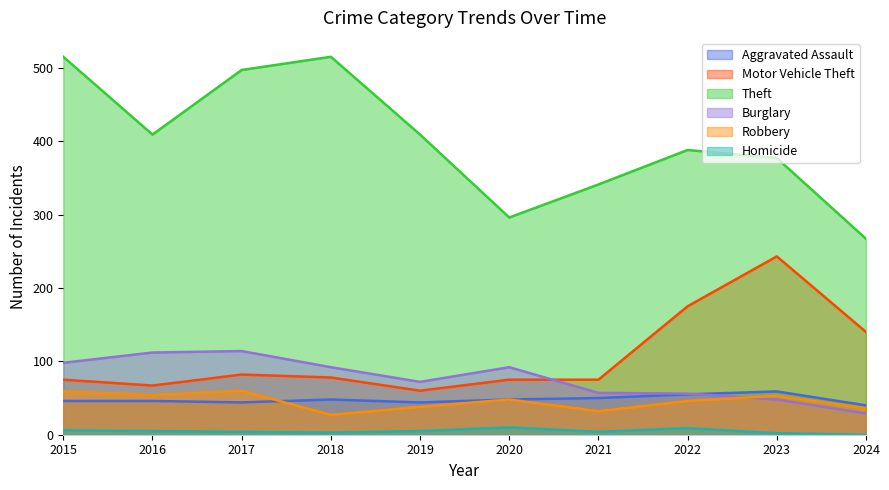

True or false: Aggravated Assault has a value of 46 at 2015.

True